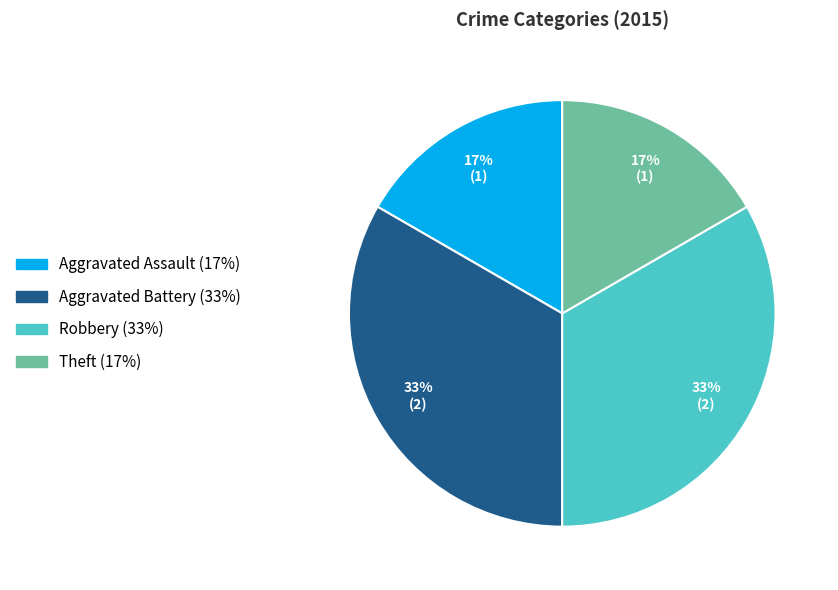

The Aggravated Assault slice represents 4% of the pie. True or false?

False